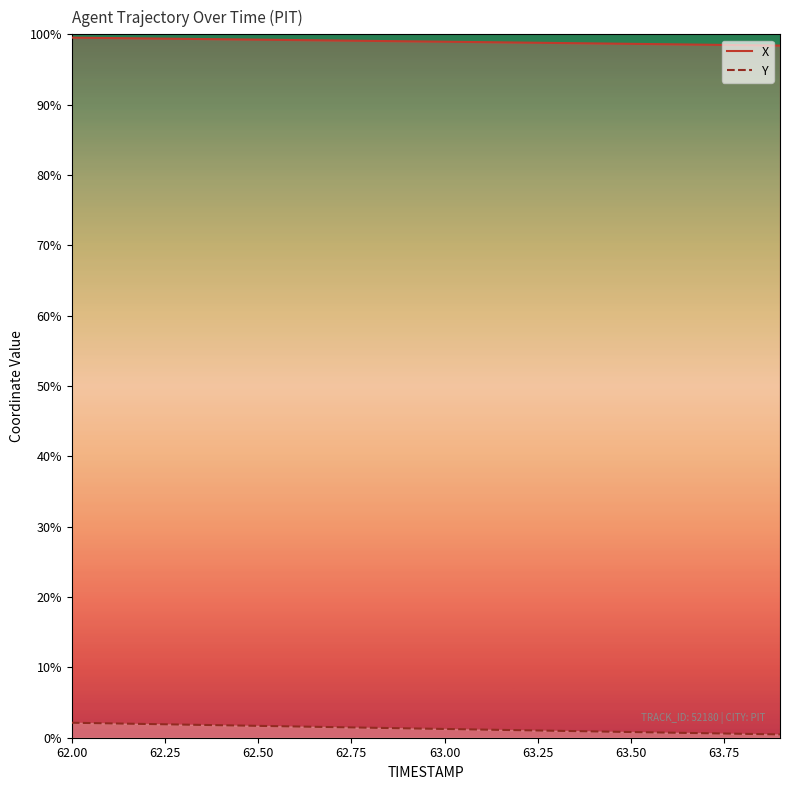

At which category is the sum across all series the highest?

62.00